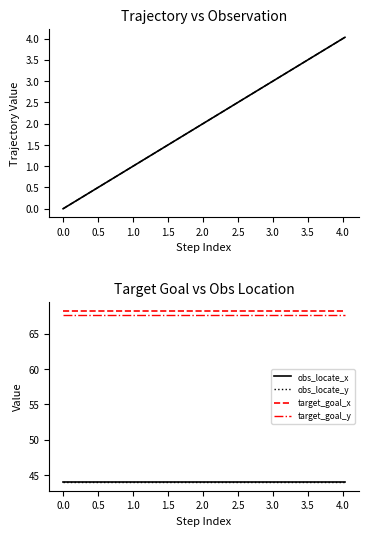

What is the greatest value displayed?

68.2